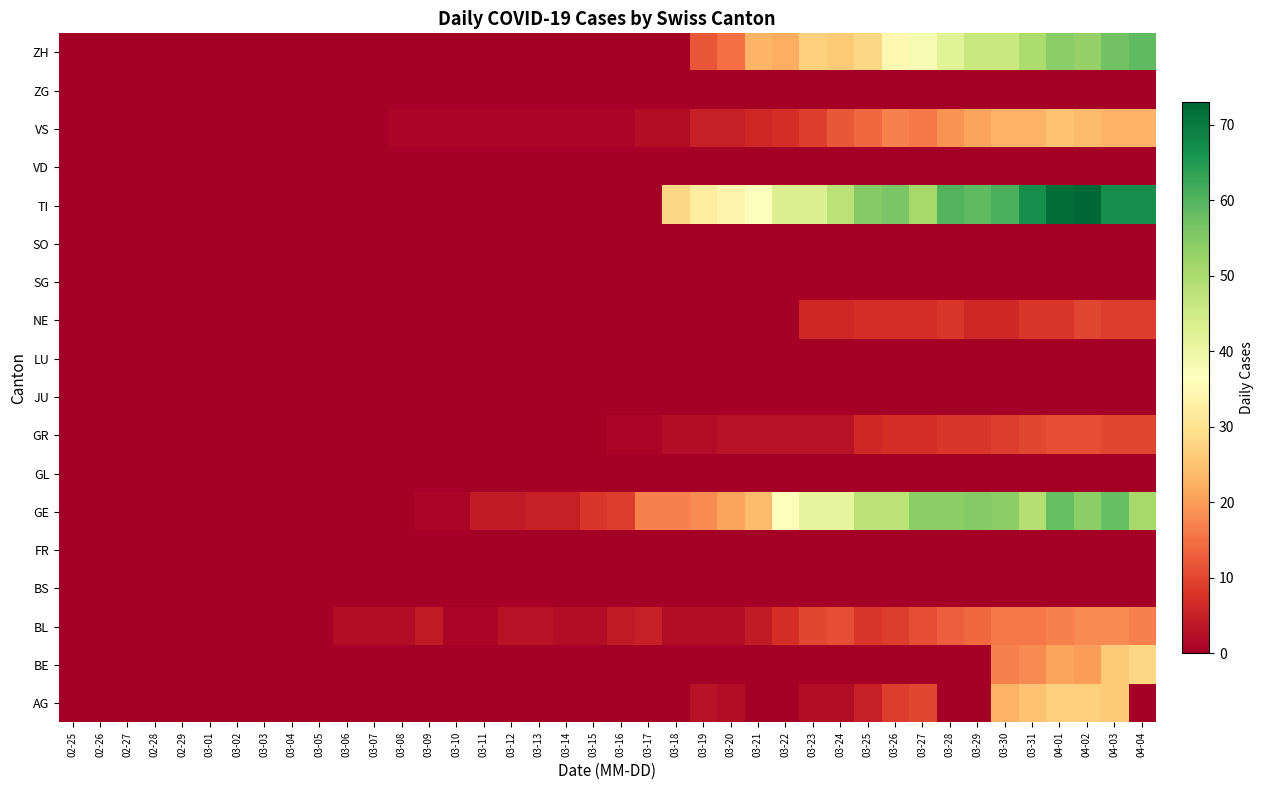

At 03-23, list the series in order from smallest to largest.

BE, BS, FR, GL, JU, LU, SG, SO, VD, ZG, AG, GR, NE, VS, BL, ZH, GE, TI